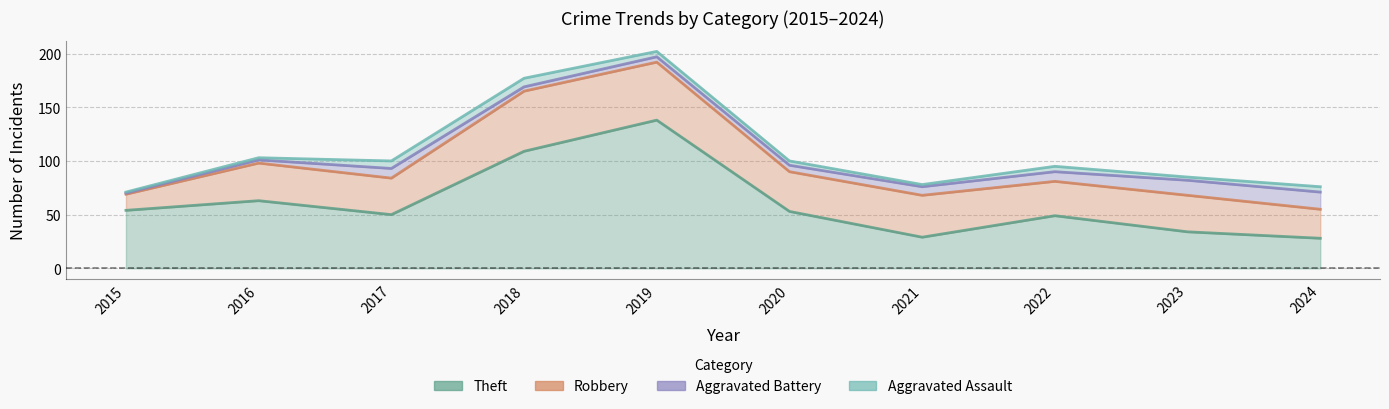

Between 2017 and 2019, which series saw the biggest shift?

Theft